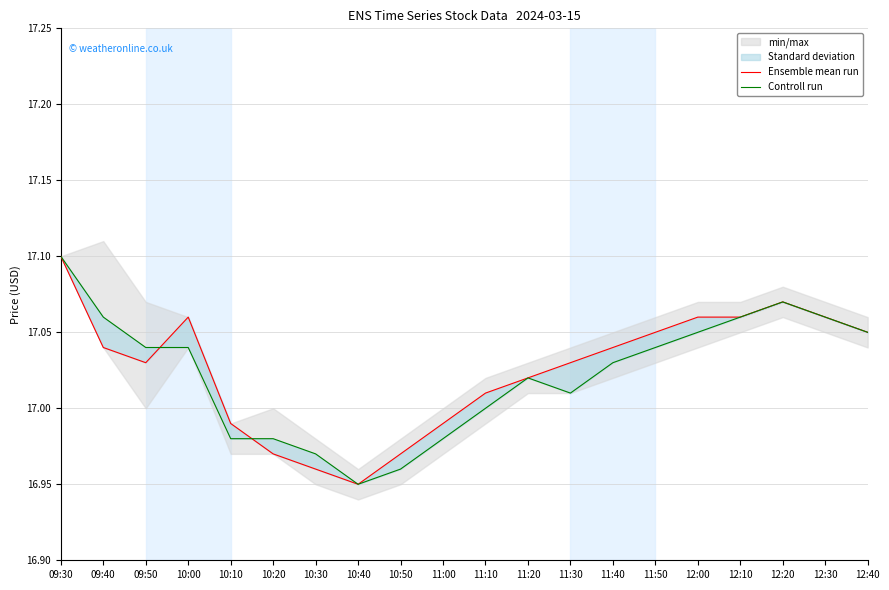

How many data points in Controll run are less than 17?

6